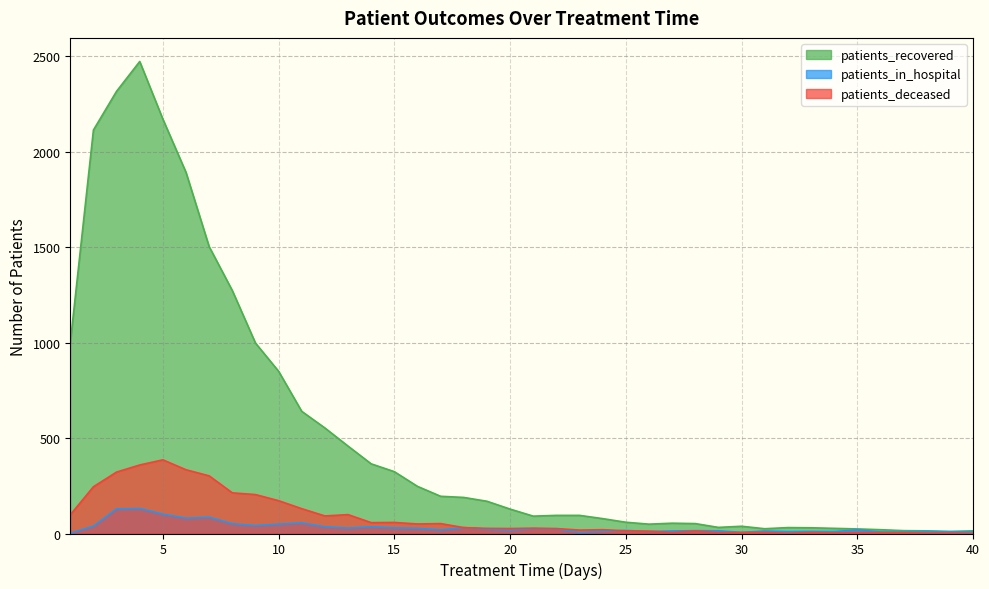

Rank the categories by patients_in_hospital value from highest to lowest.

4, 3, 5, 7, 6, 11, 8, 10, 9, 2, 12, 14, 18, 15, 13, 16, 21, 22, 19, 35, 17, 20, 25, 28, 29, 27, 31, 24, 26, 33, 32, 34, 38, 39, 36, 37, 40, 30, 23, 1